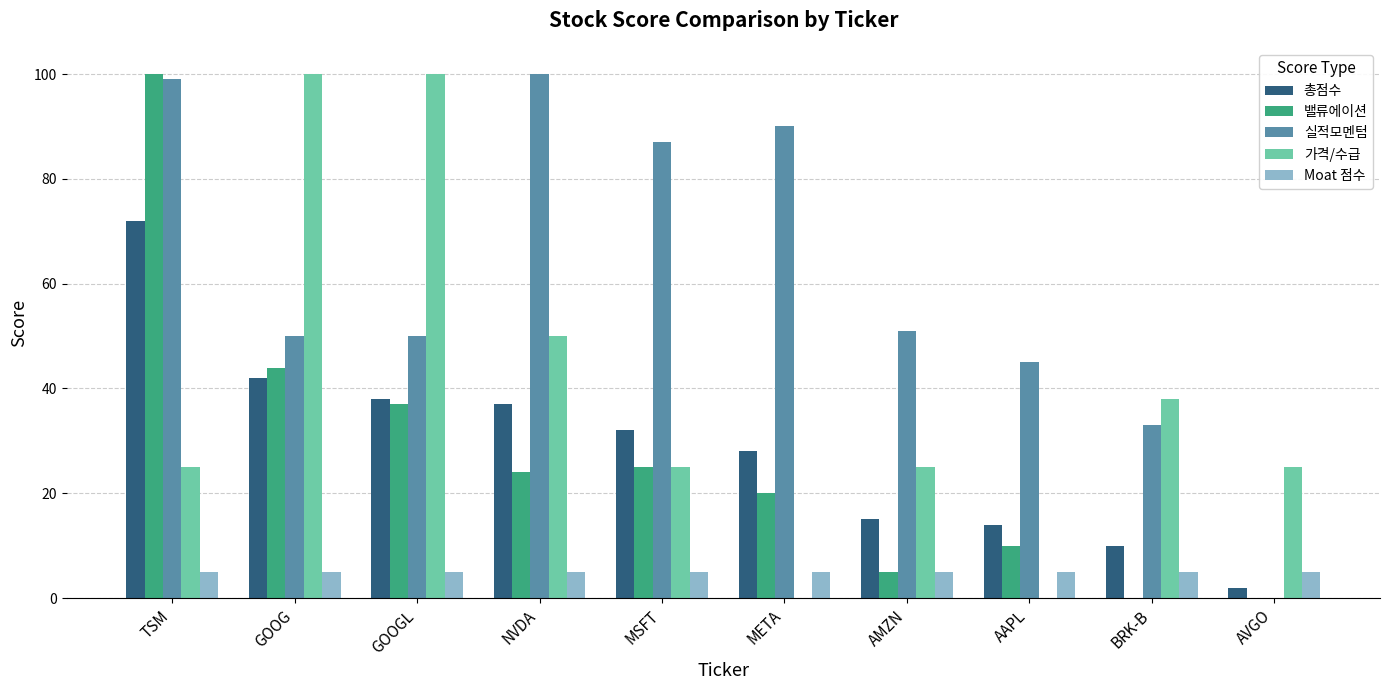

What is the total value across all series at META?

143